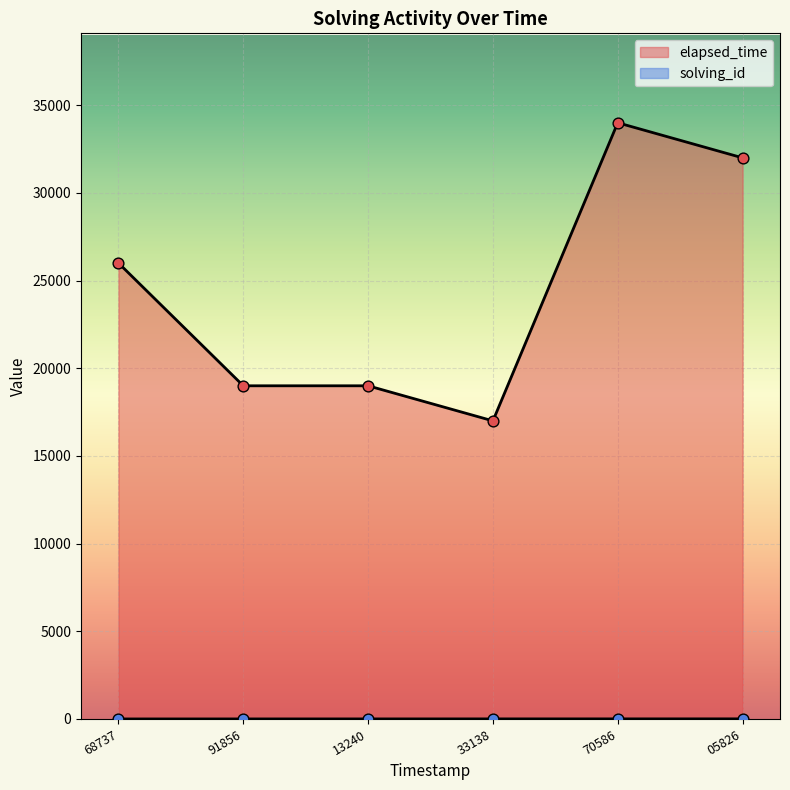

At how many categories does at least one series exceed 22772?

3